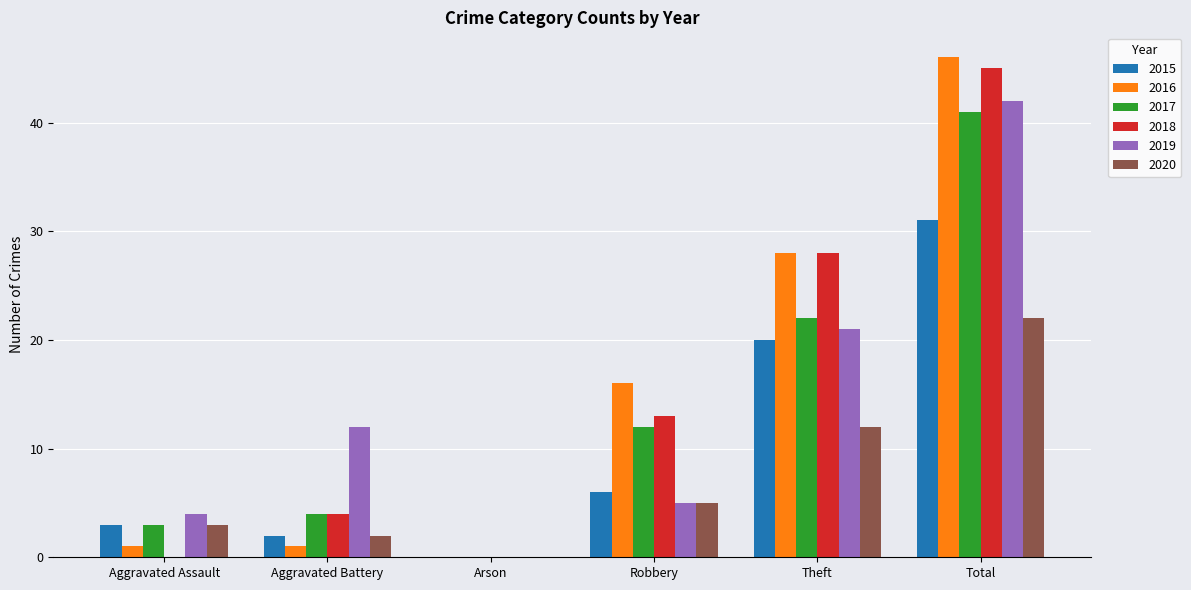

Reading left to right, extract all data points from this chart.

2015: 3	2	0	6	20	31
2016: 1	1	0	16	28	46
2017: 3	4	0	12	22	41
2018: 0	4	0	13	28	45
2019: 4	12	0	5	21	42
2020: 3	2	0	5	12	22